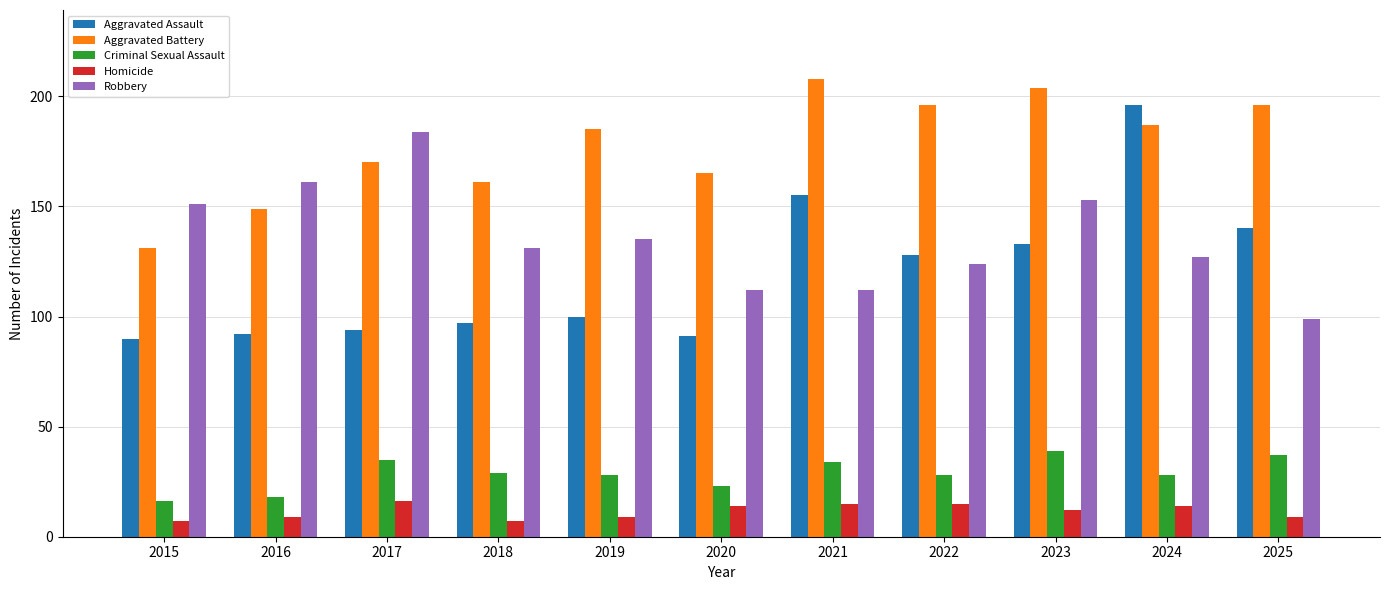

Where is Aggravated Battery nearest to the value 169?

2017